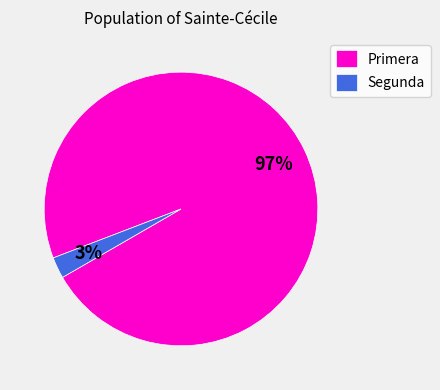

Rank the categories by value from lowest to highest.

Segunda, Primera